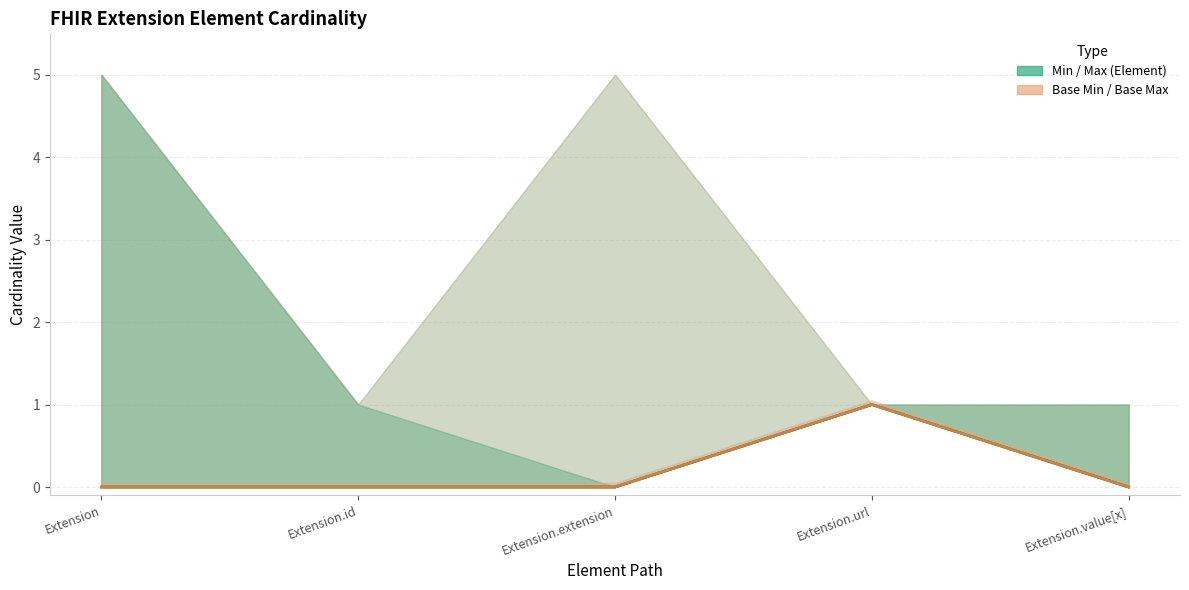

How many lines are shown in the chart?

2